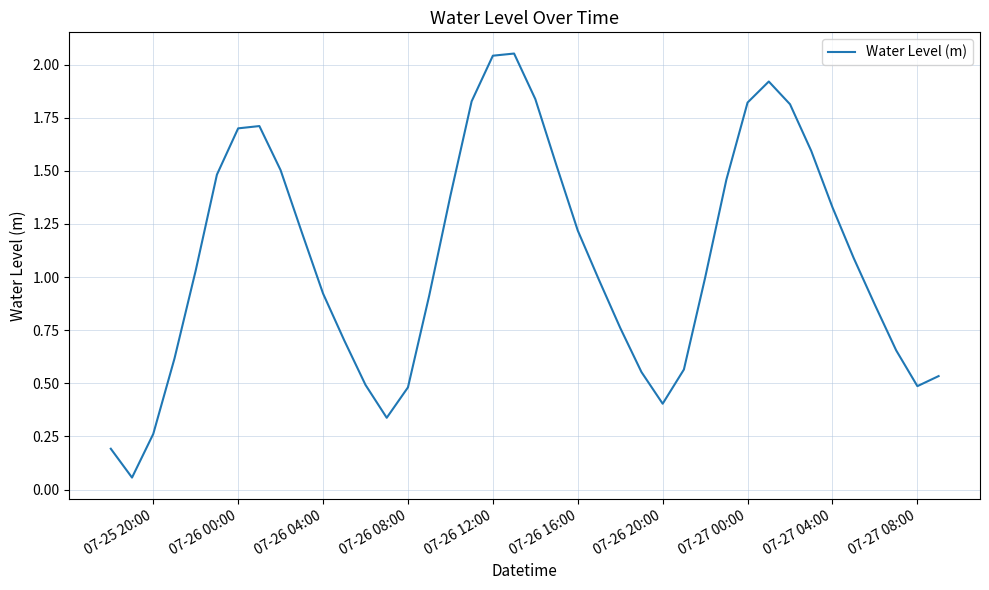

How many lines are shown in the chart?

1